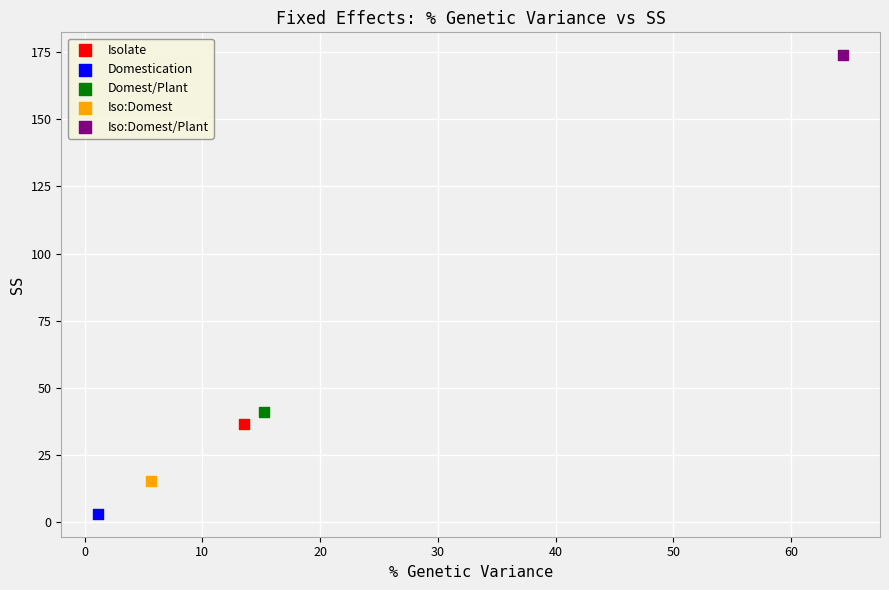

What are all the series names shown in the legend?

Isolate, Domestication, Domest/Plant, Iso:Domest, Iso:Domest/Plant